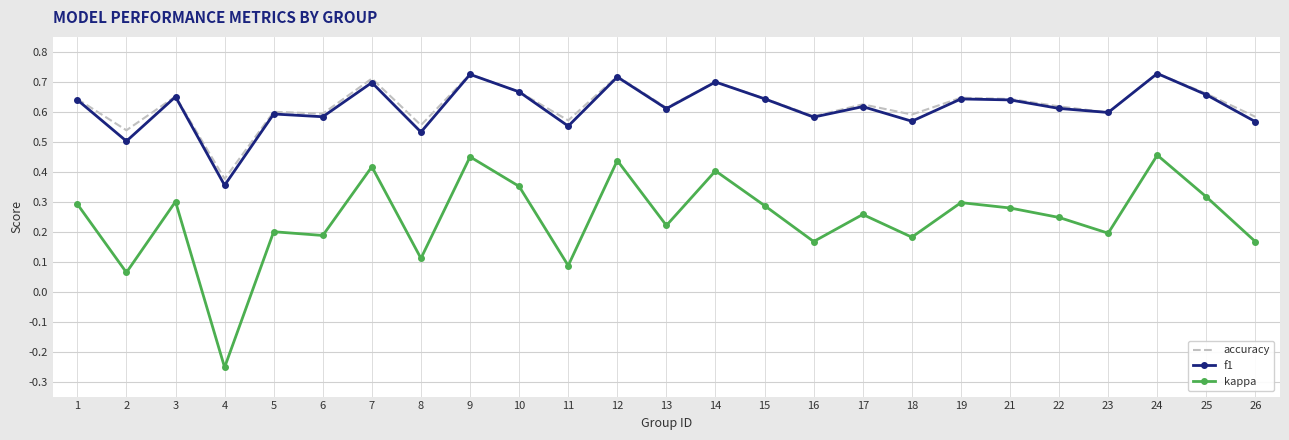

True or false: accuracy has a value of 0.6 at 1.

True